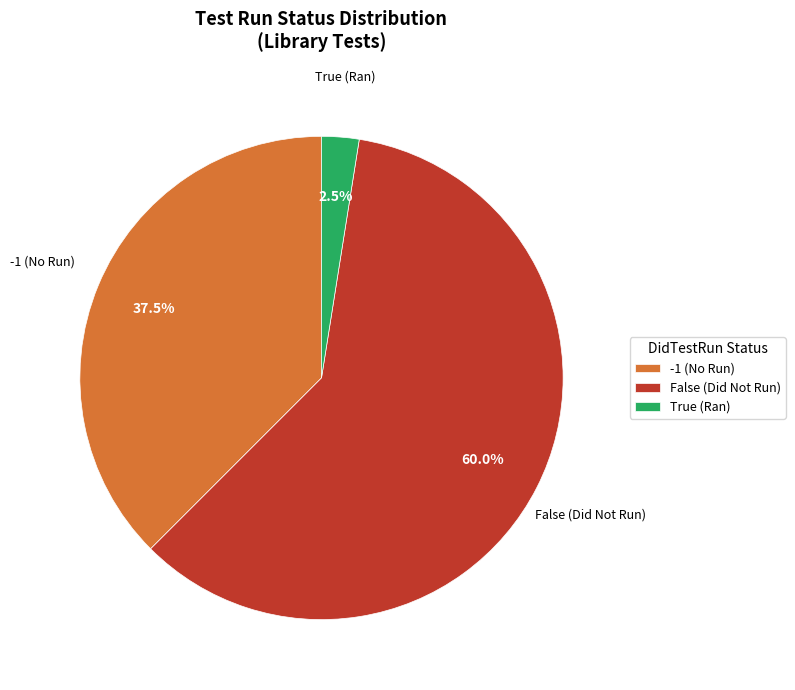

What is the majority slice?

False